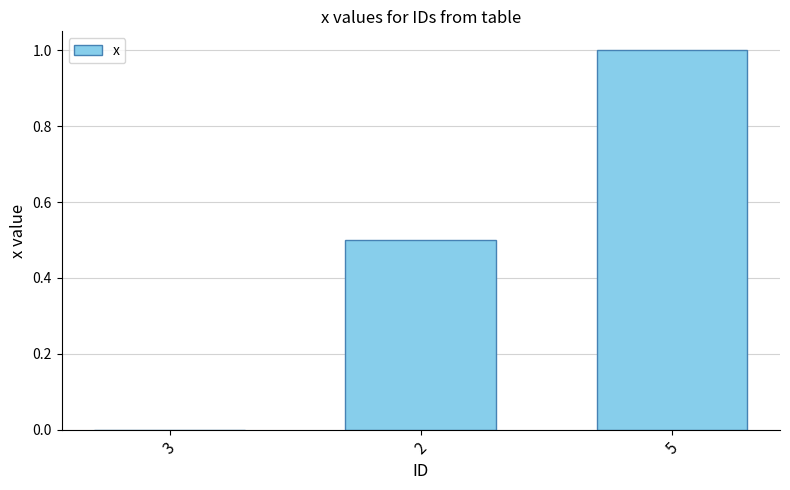

What is the greatest value displayed?

1.0